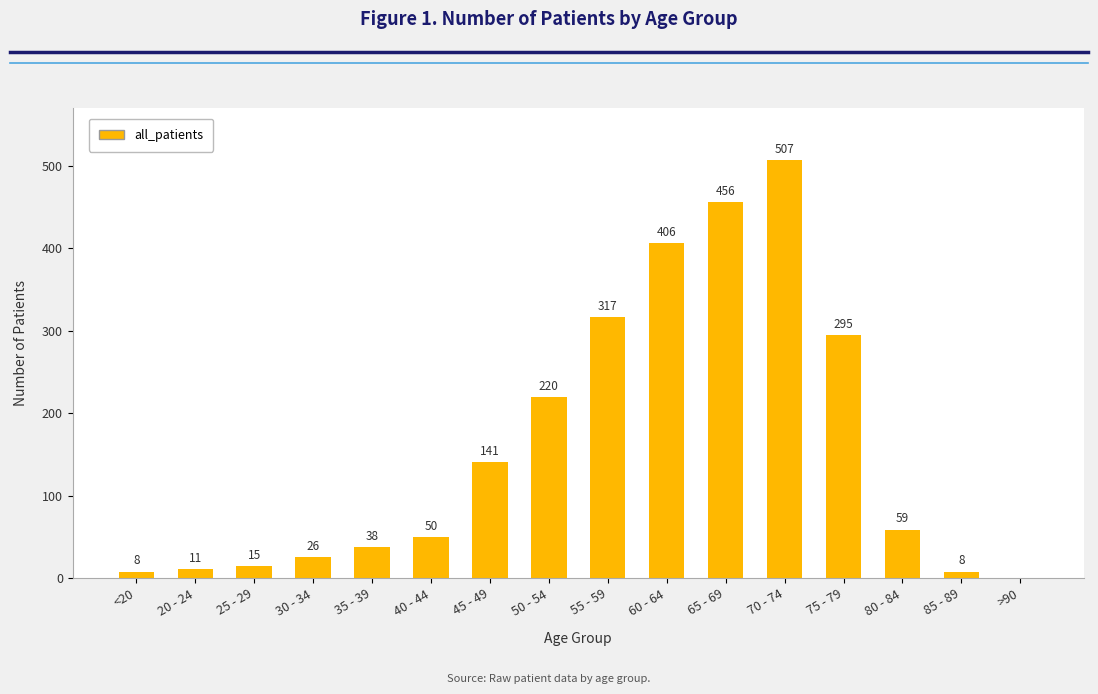

The chart shows a value of 507 at 70 - 74. True or false?

True